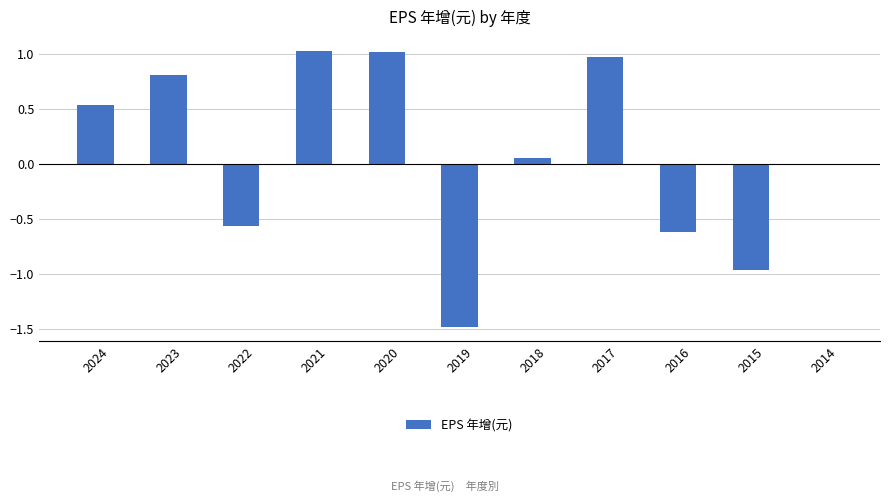

How many categories are shown in the chart?

11